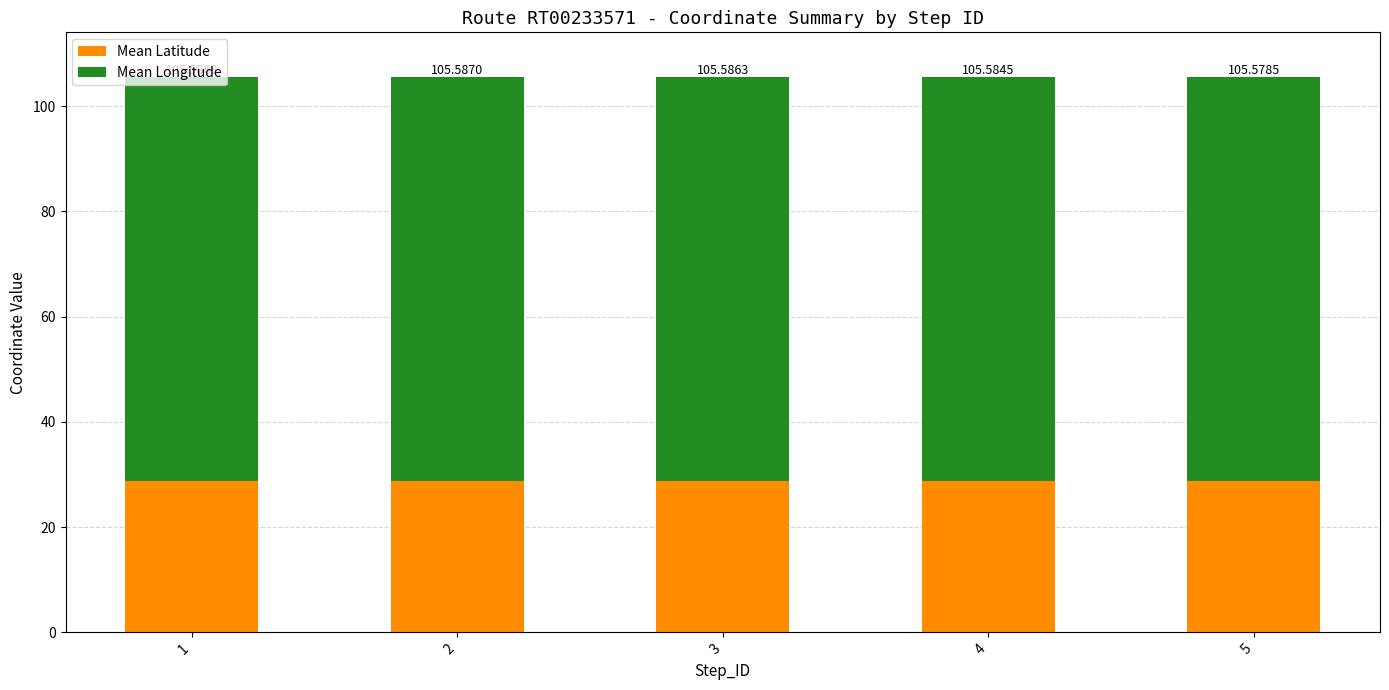

What are all the series names shown in the legend?

Mean Latitude, Mean Longitude